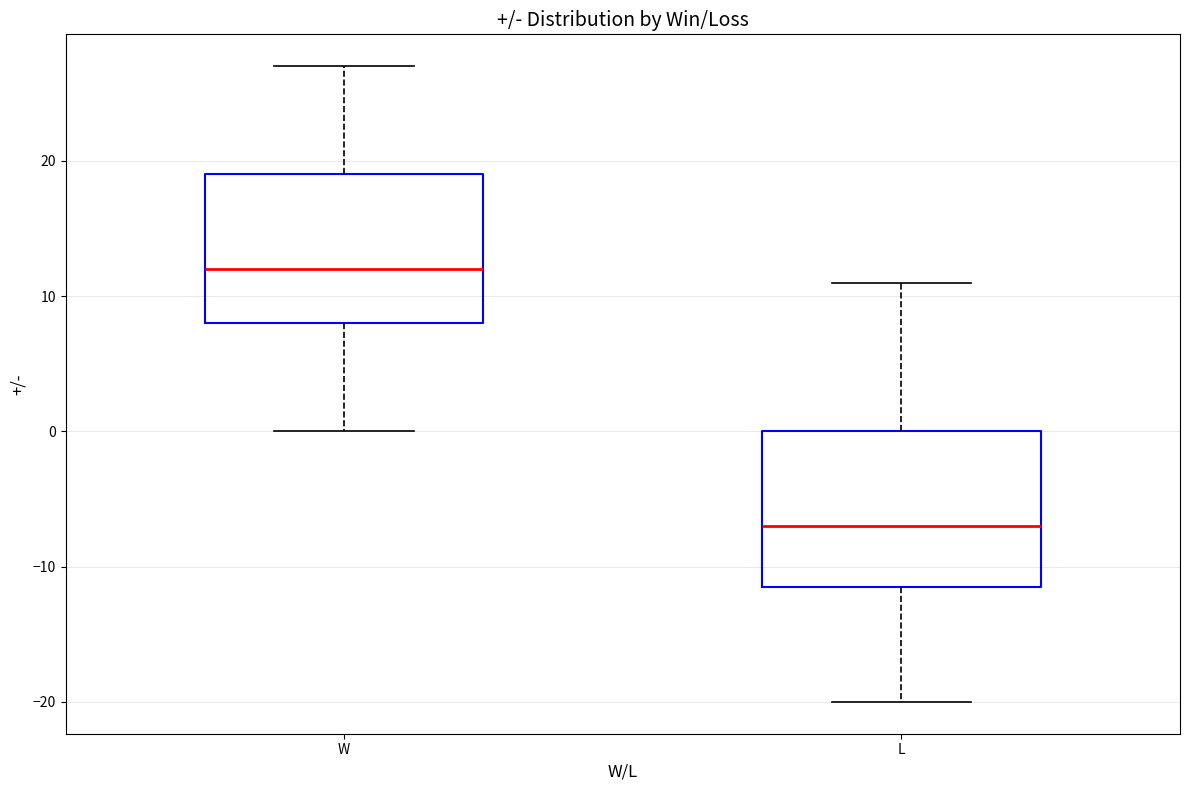

Where does the lower whisker of the box for L end on the y-axis? The values are not printed on the chart, so give them approximately, as read against the axis.

-20